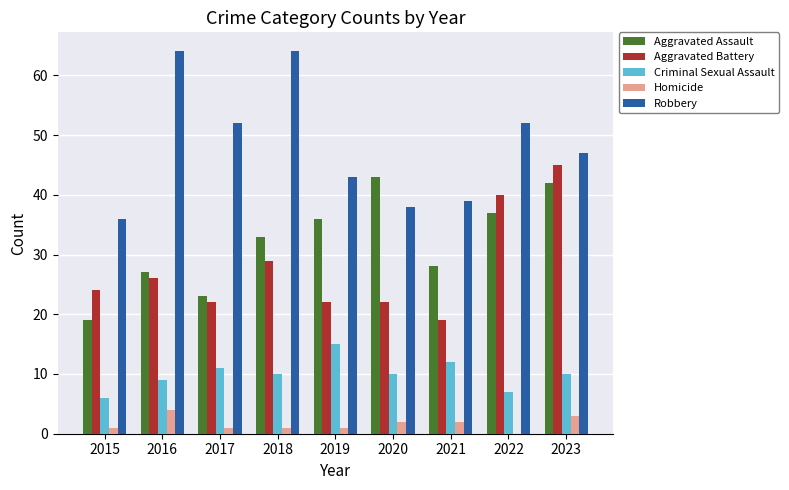

The value of Criminal Sexual Assault at 2015 is 3. True or false?

False